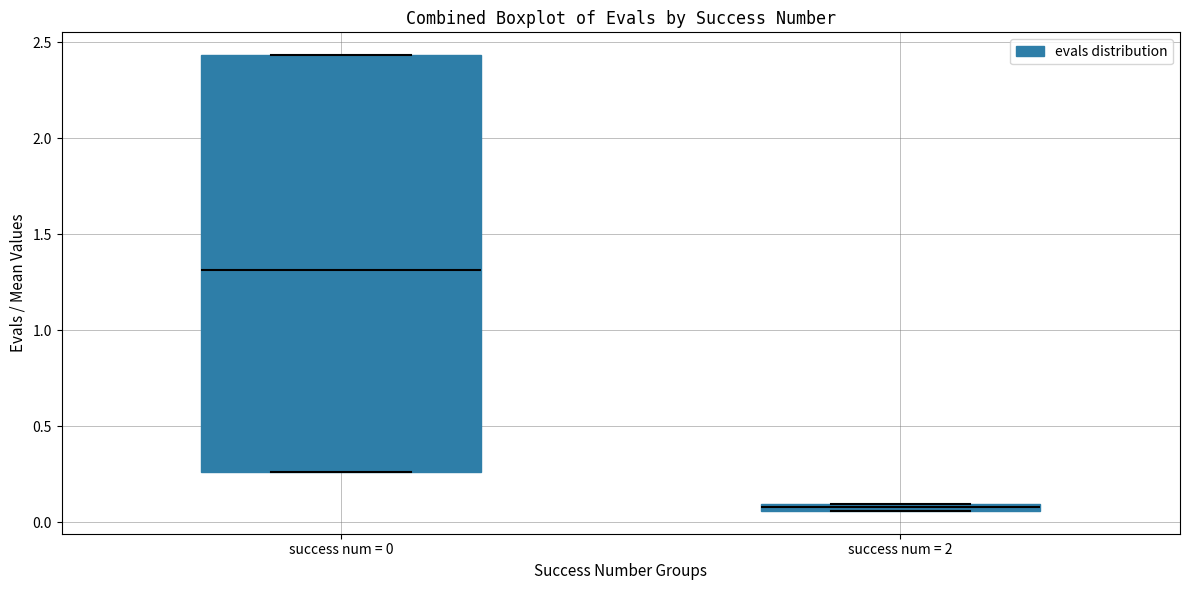

Which box's median line is the highest?

success num = 0